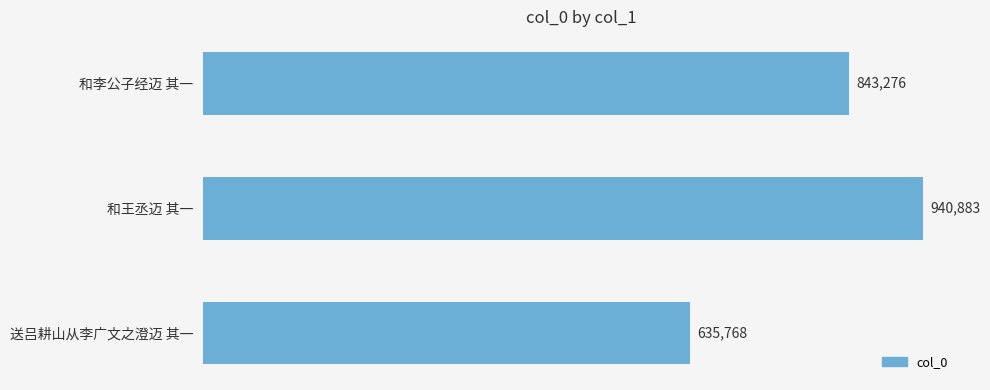

Approximately how many times larger is the value at 和王丞迈 其一 compared to 送吕耕山从李广文之澄迈 其一?

1.5